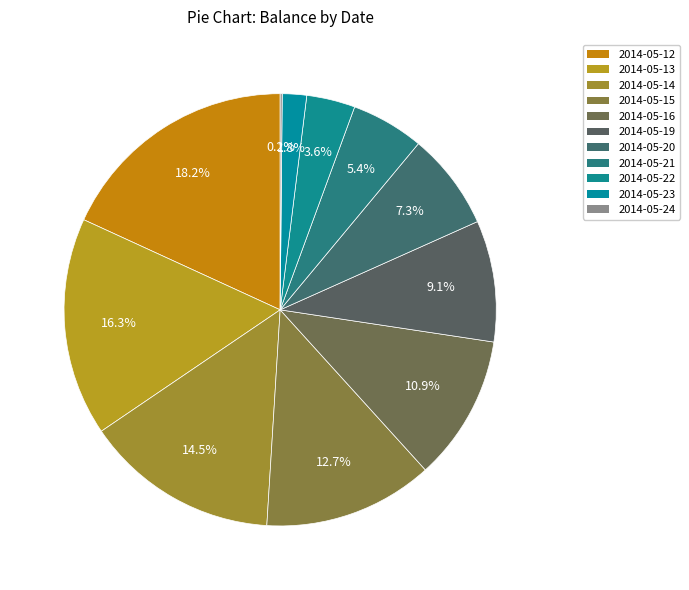

To the nearest percent, what percentage of the pie is 2014-05-12?

18%